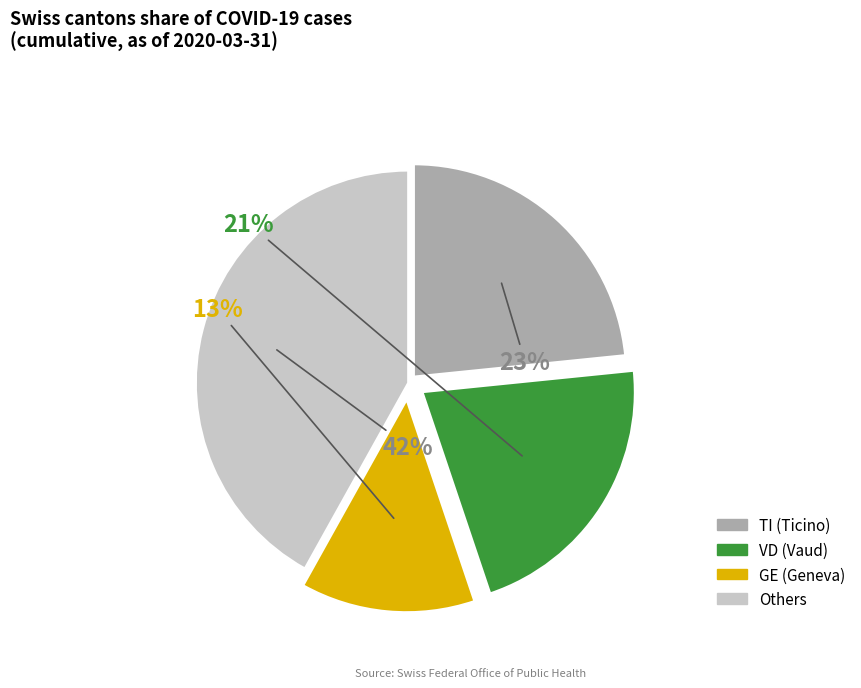

Is there any slice that represents more than half of the pie?

No